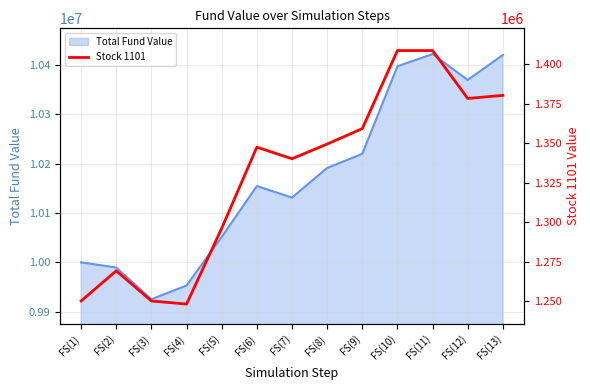

What is the minimum value for Total Fund Value?

9925390